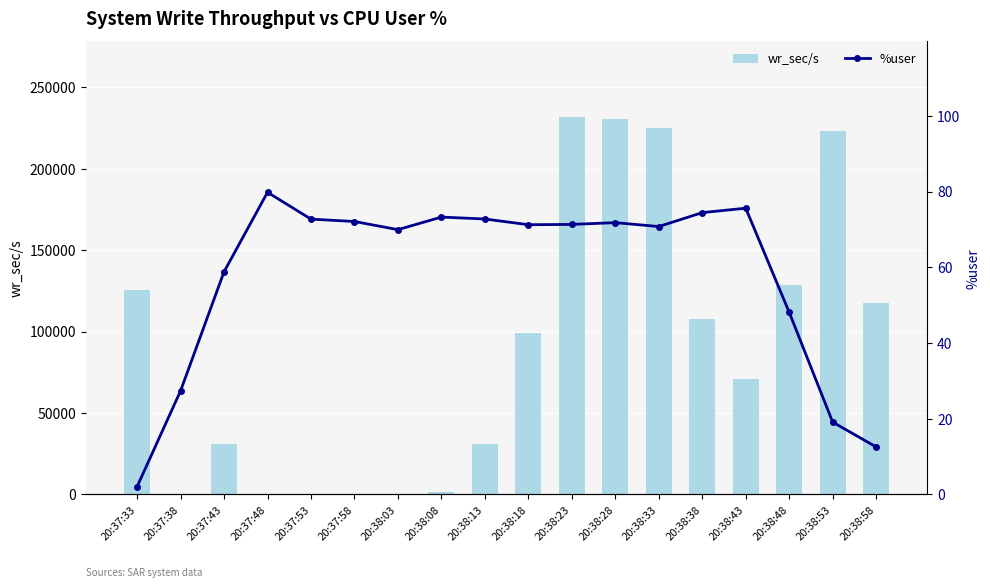

Rank the series by their average value, from lowest to highest.

%user, wr_sec/s